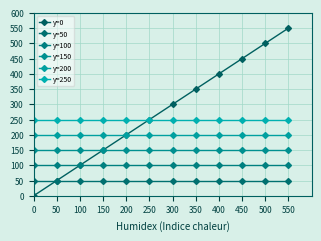

Reading left to right, extract all data points from this chart.

y=0: 0=0	50=50	100=100	150=150	200=200	250=250	300=300	350=350	400=400	450=450	500=500	550=550
y=50: 0=50	50=50	100=50	150=50	200=50	250=50	300=50	350=50	400=50	450=50	500=50	550=50
y=100: 0=100	50=100	100=100	150=100	200=100	250=100	300=100	350=100	400=100	450=100	500=100	550=100
y=150: 0=150	50=150	100=150	150=150	200=150	250=150	300=150	350=150	400=150	450=150	500=150	550=150
y=200: 0=200	50=200	100=200	150=200	200=200	250=200	300=200	350=200	400=200	450=200	500=200	550=200
y=250: 0=250	50=250	100=250	150=250	200=250	250=250	300=250	350=250	400=250	450=250	500=250	550=250